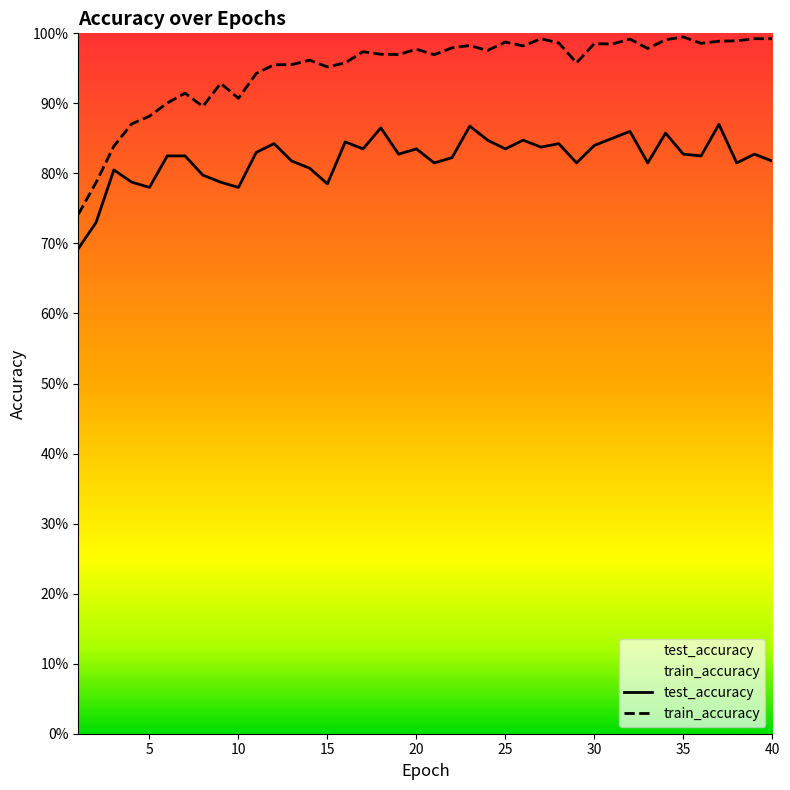

At which category does test_accuracy reach its first local peak?

3